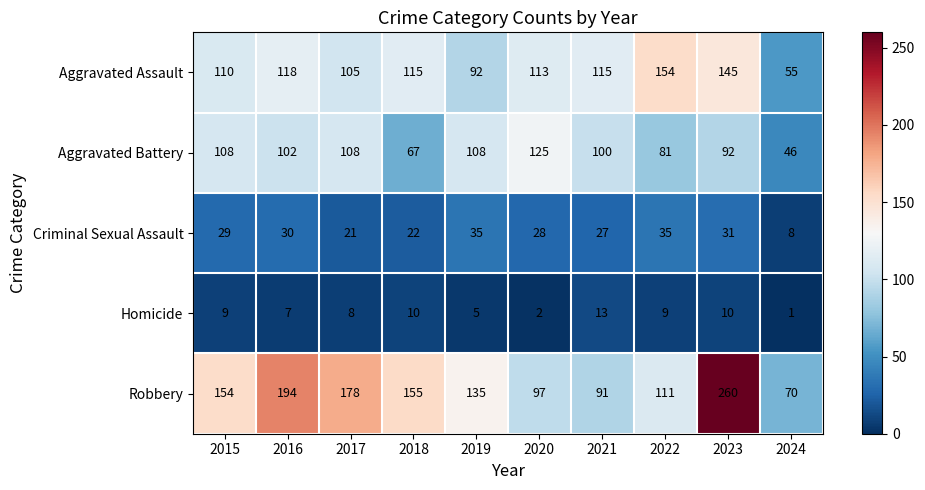

Read the Homicide value at 2018, to the nearest 10.

10